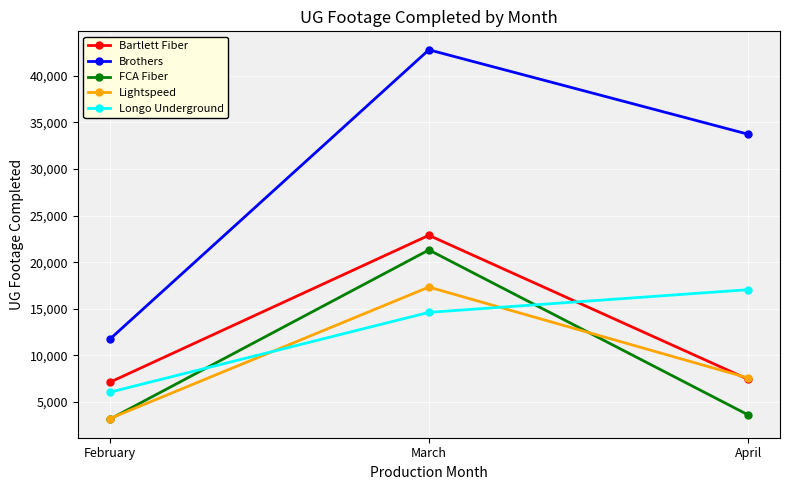

At which category is the sum across all series the highest?

March